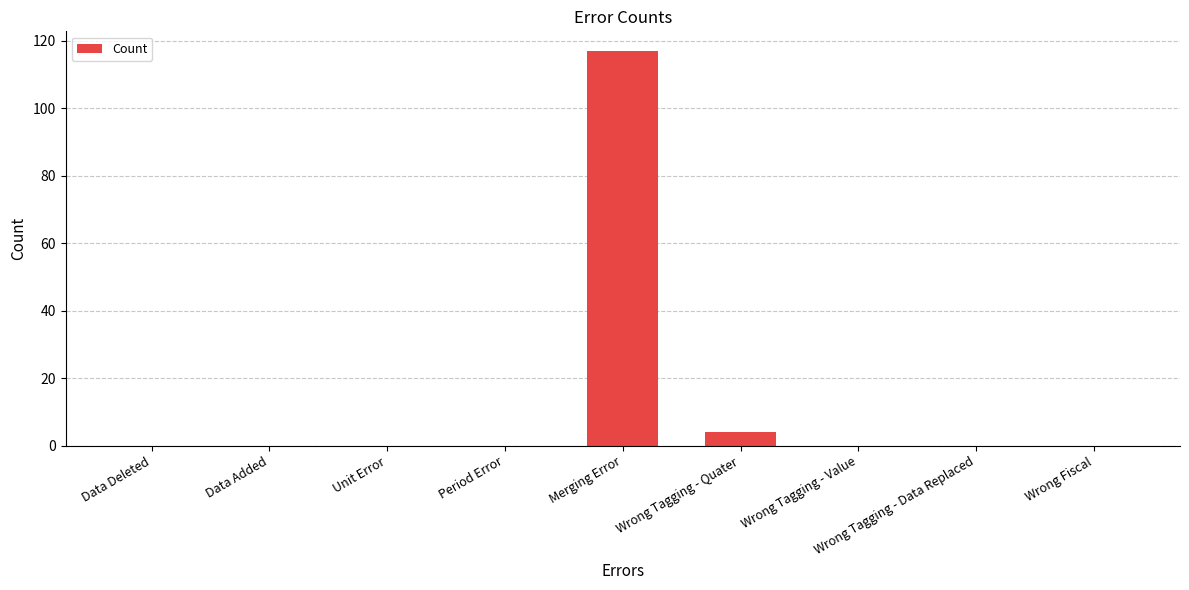

What is the change in value from Data Added to Wrong Tagging - Quater?

+4